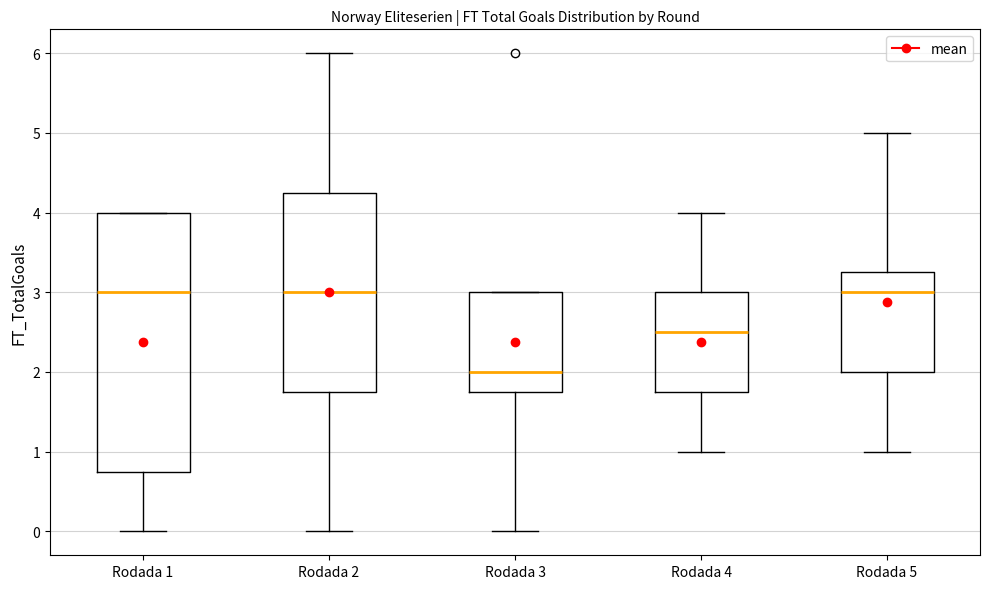

Reading left to right, transcribe this box plot: for each box, give where its median line is, the range the box spans, and where its two whiskers end, as read against the y-axis. The values are not printed on the chart, so give them approximately, as read against the axis.

Rodada 1: median 3.0, box 0.8 to 4.0, whiskers 0.0 to 4.0
Rodada 2: median 3.0, box 1.8 to 4.3, whiskers 0.0 to 6.0
Rodada 3: median 2.0, box 1.8 to 3.0, whiskers 0.0 to 3.0
Rodada 4: median 2.5, box 1.8 to 3.0, whiskers 1.0 to 4.0
Rodada 5: median 3.0, box 2.0 to 3.3, whiskers 1.0 to 5.0